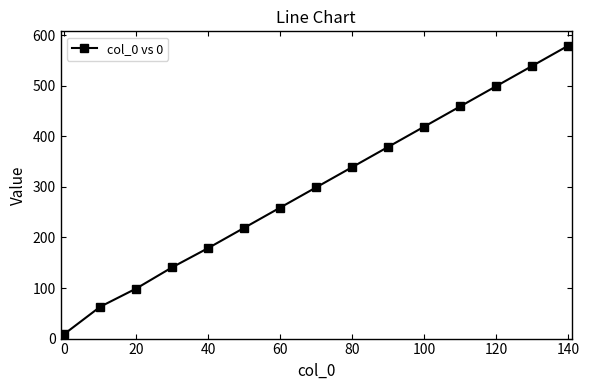

True or false: the data has more than 0 interior local peaks.

False